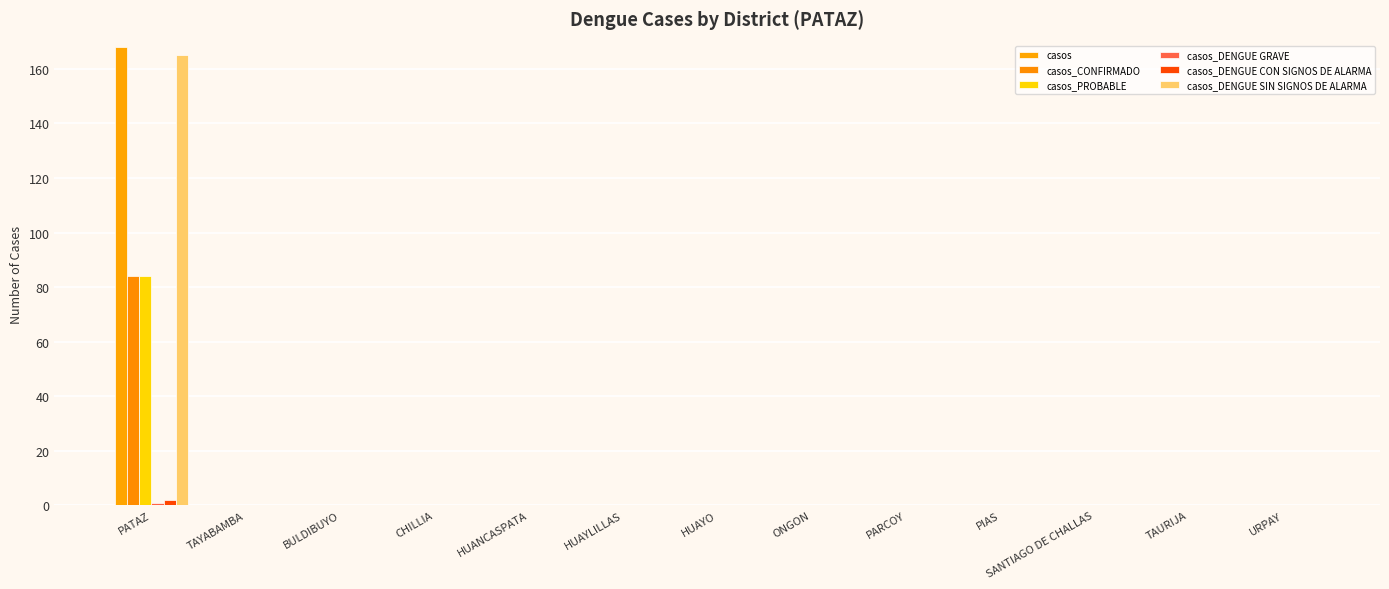

Rank the series at CHILLIA from lowest to highest value.

casos, casos_CONFIRMADO, casos_PROBABLE, casos_DENGUE GRAVE, casos_DENGUE CON SIGNOS DE ALARMA, casos_DENGUE SIN SIGNOS DE ALARMA